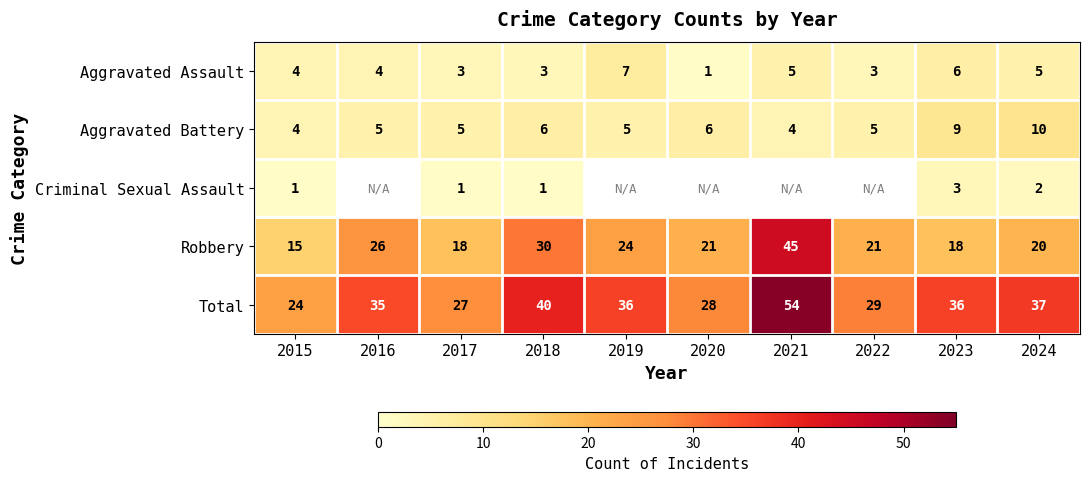

What is the maximum value shown in the chart?

54.0